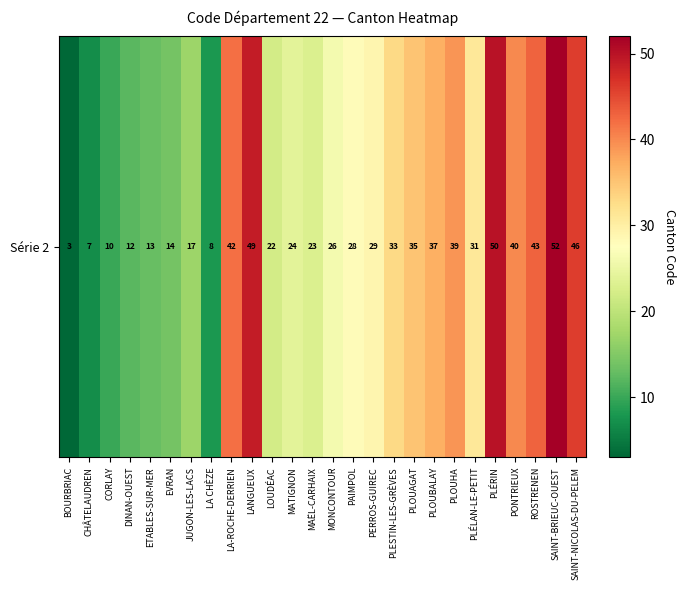

Read the value at MONCONTOUR, to the nearest 5.

25